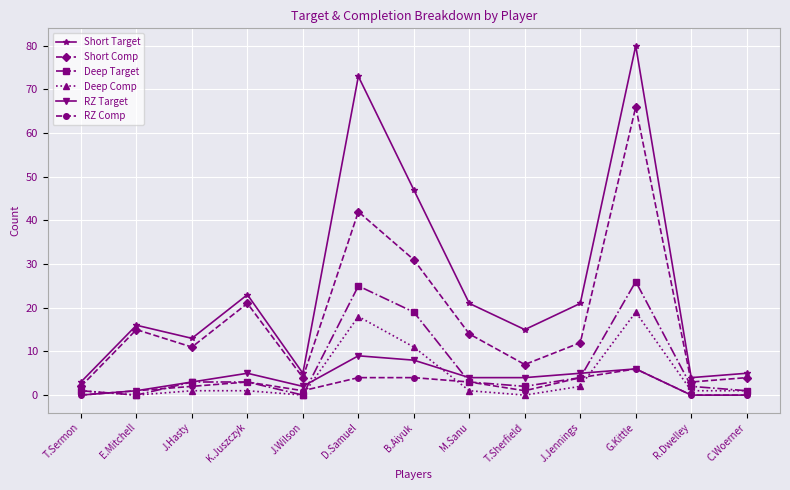

Is it true that Deep Comp equals 5 at G.Kittle?

False